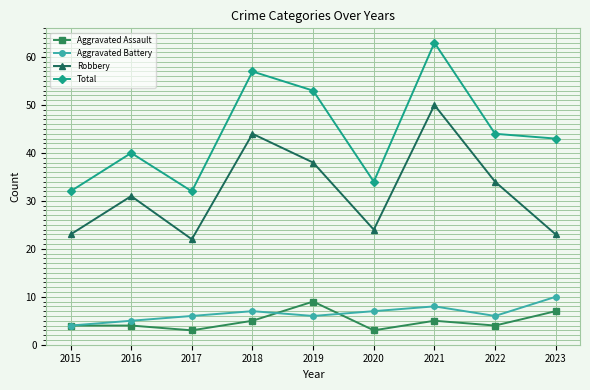

How many distinct data groups are displayed?

4